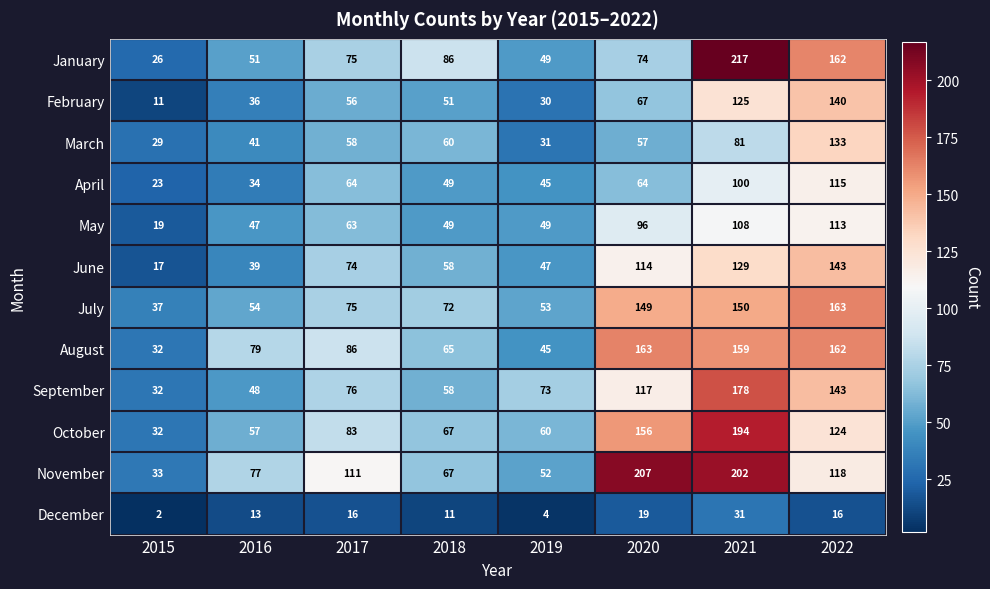

At 2016, list the series in order from largest to smallest.

August, November, October, July, January, September, May, March, June, February, April, December